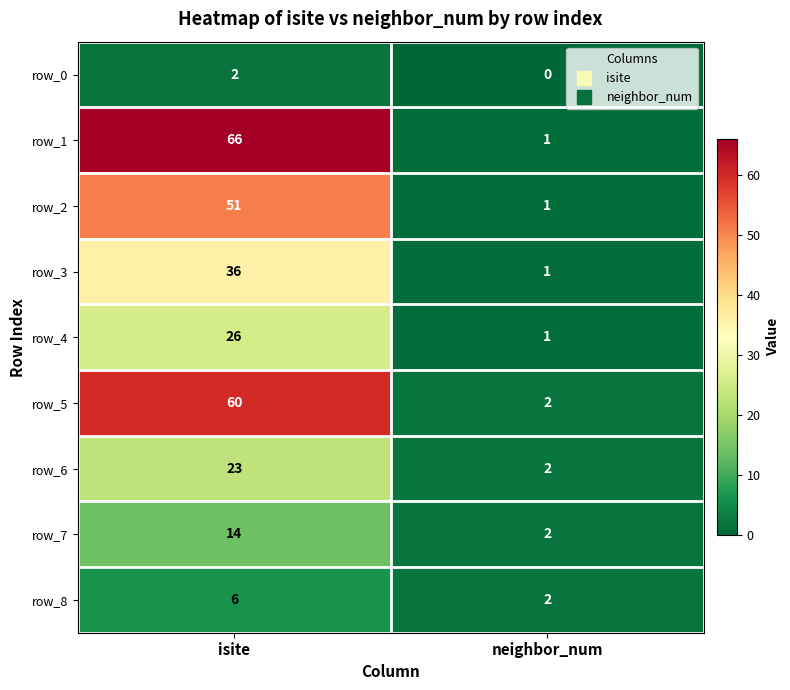

The value of row_4 at isite is 26. True or false?

True